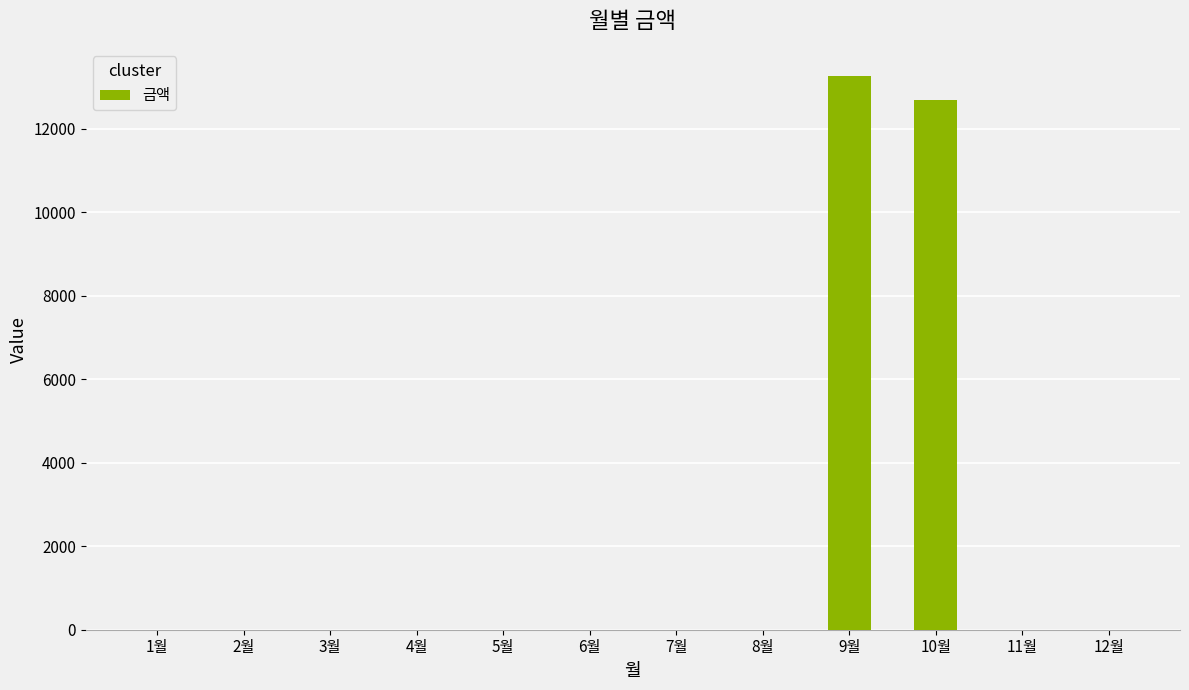

True or false: the data shows 0 at 7월.

True